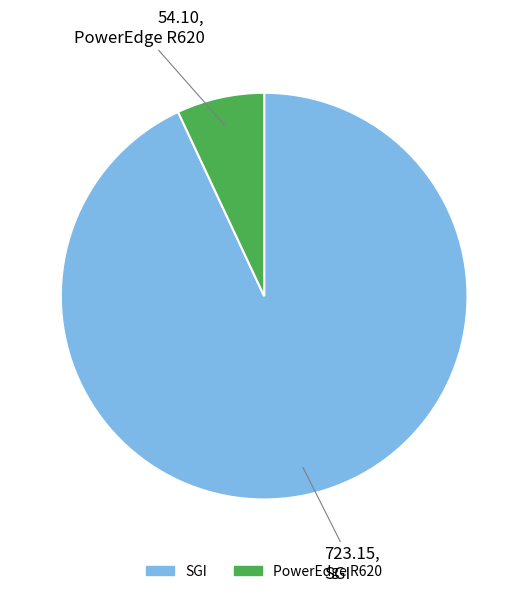

Combined, do PowerEdge R620 and SGI account for over 50%?

Yes